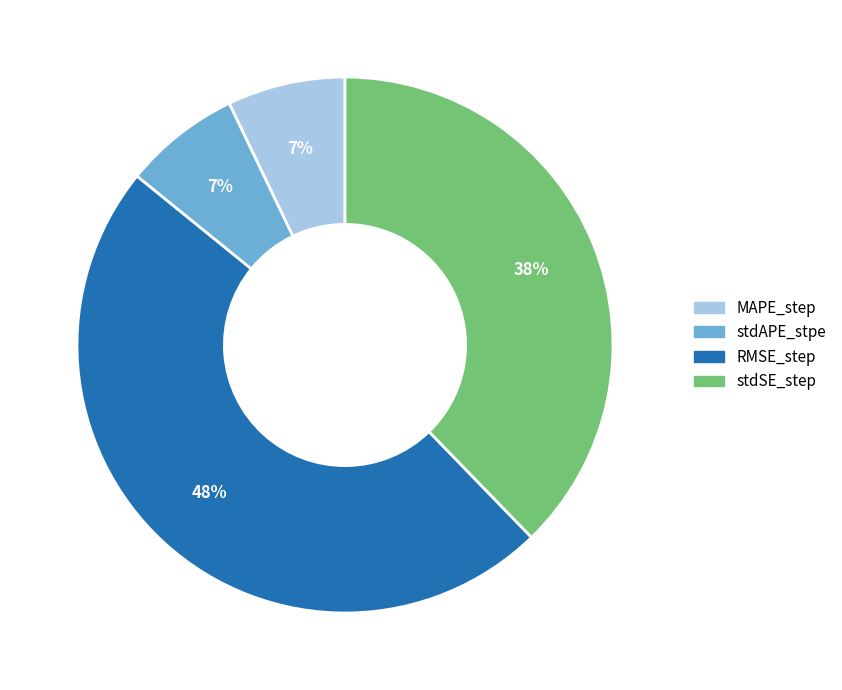

To the nearest percent, what is the average slice percentage?

25%